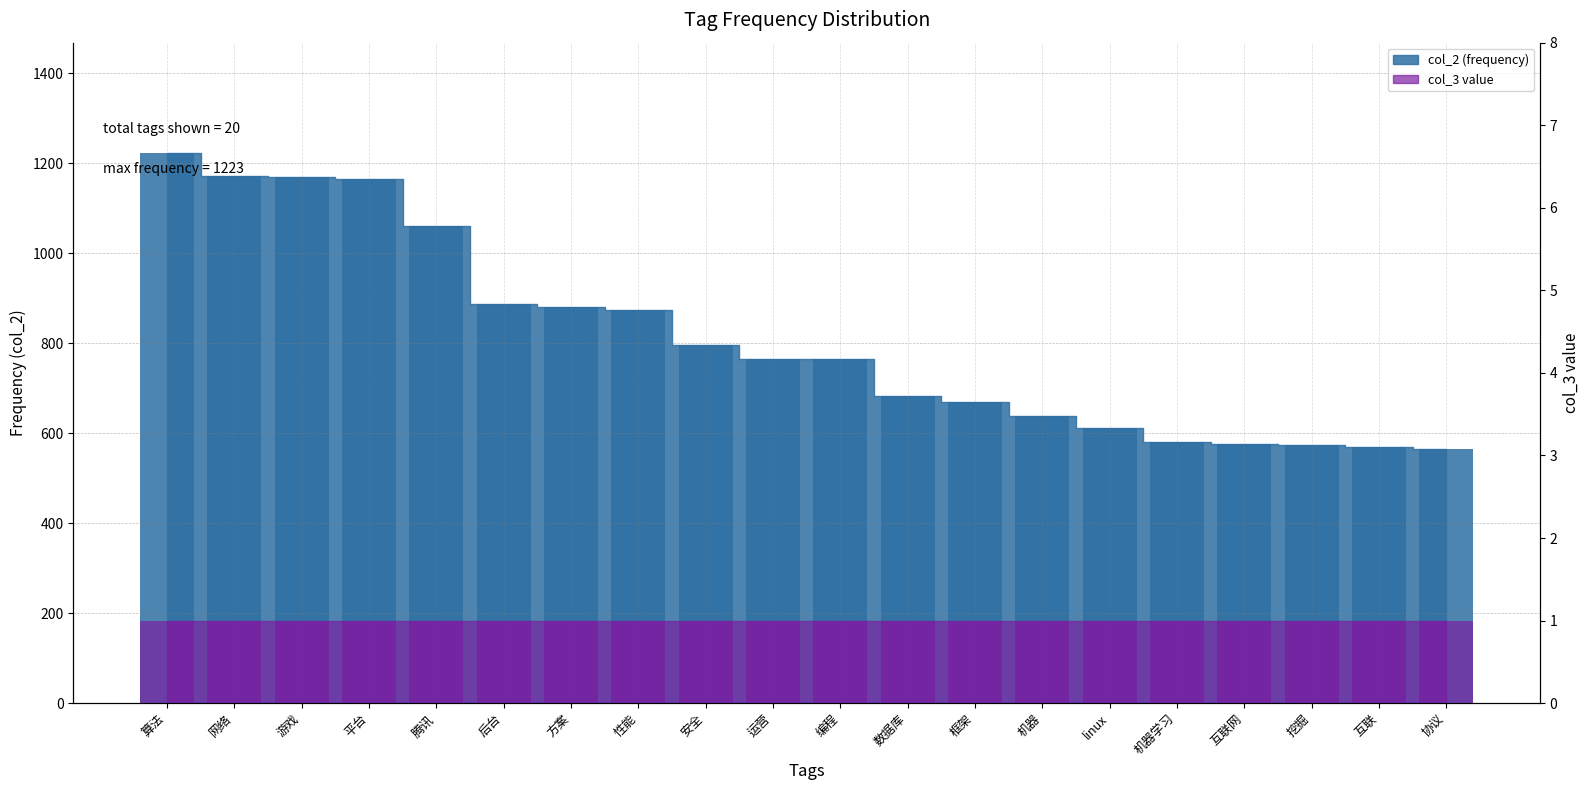

How many groups of bars are there?

20